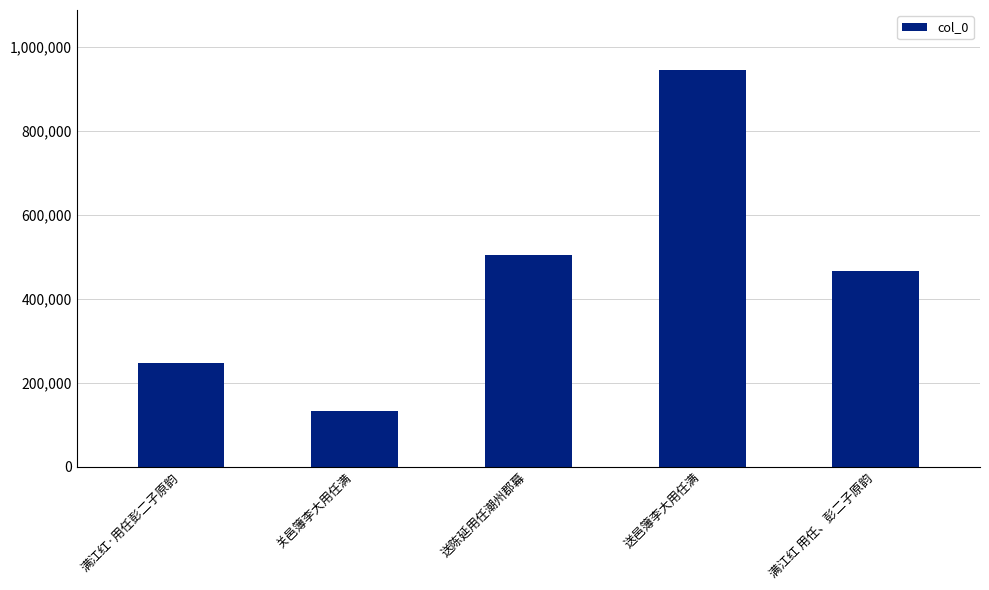

Which label corresponds to the smallest value in the chart?

关邑簿李大用任满